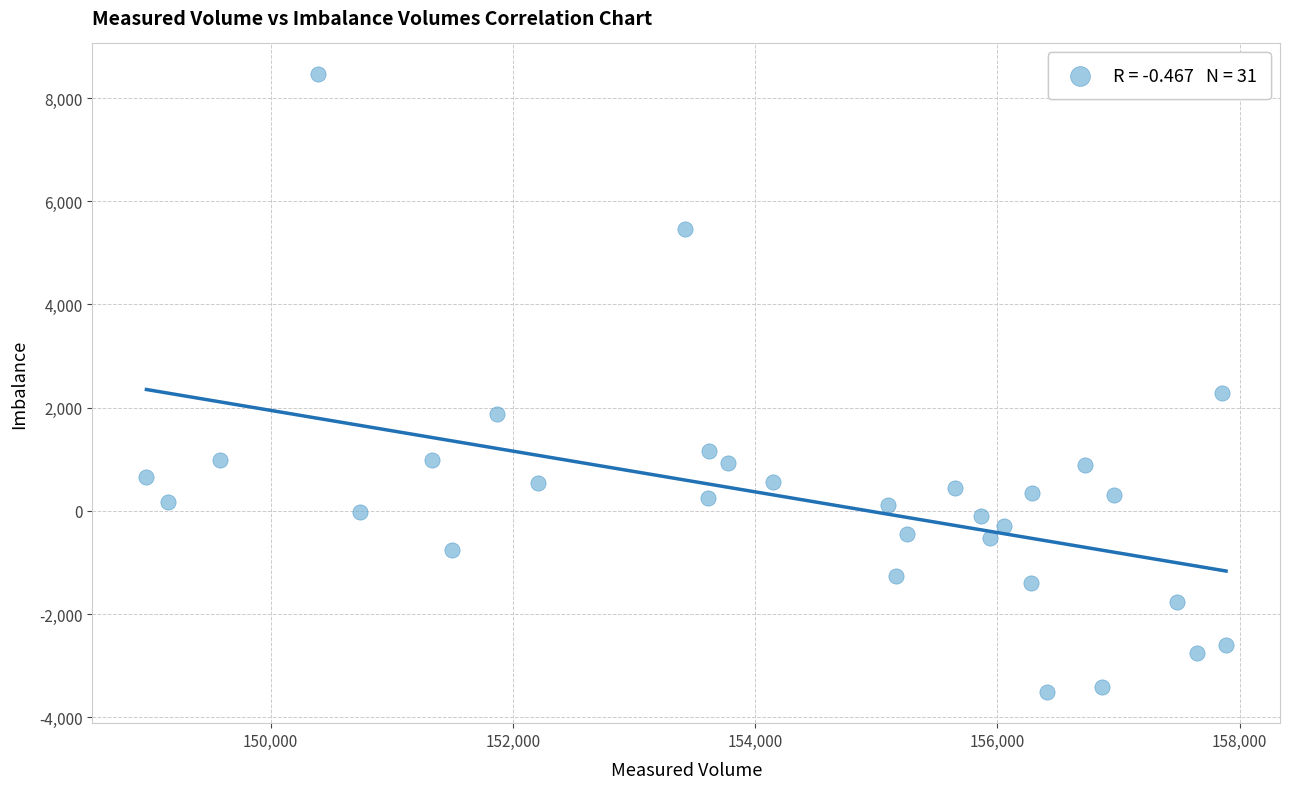

What is the range of Y values (max minus min)?

11972